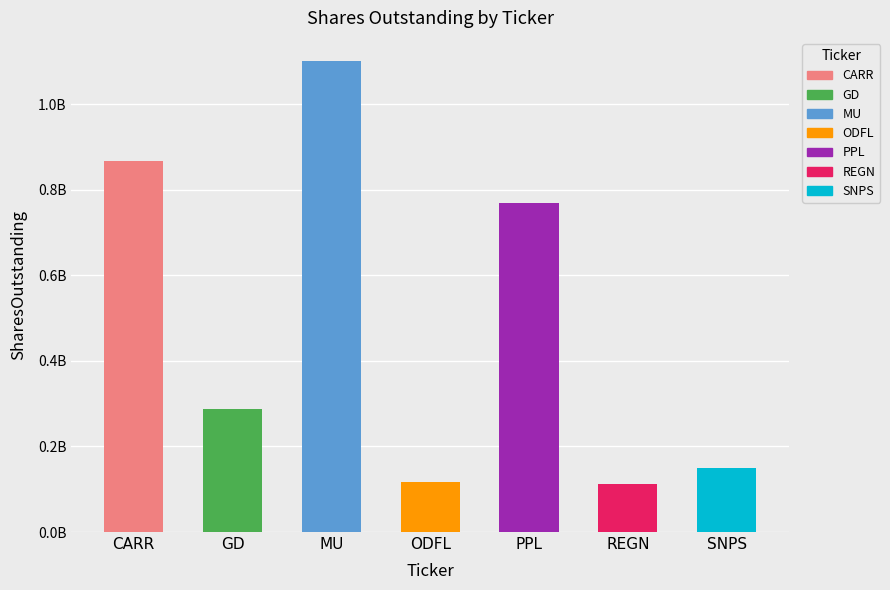

What is the average value?

486071429